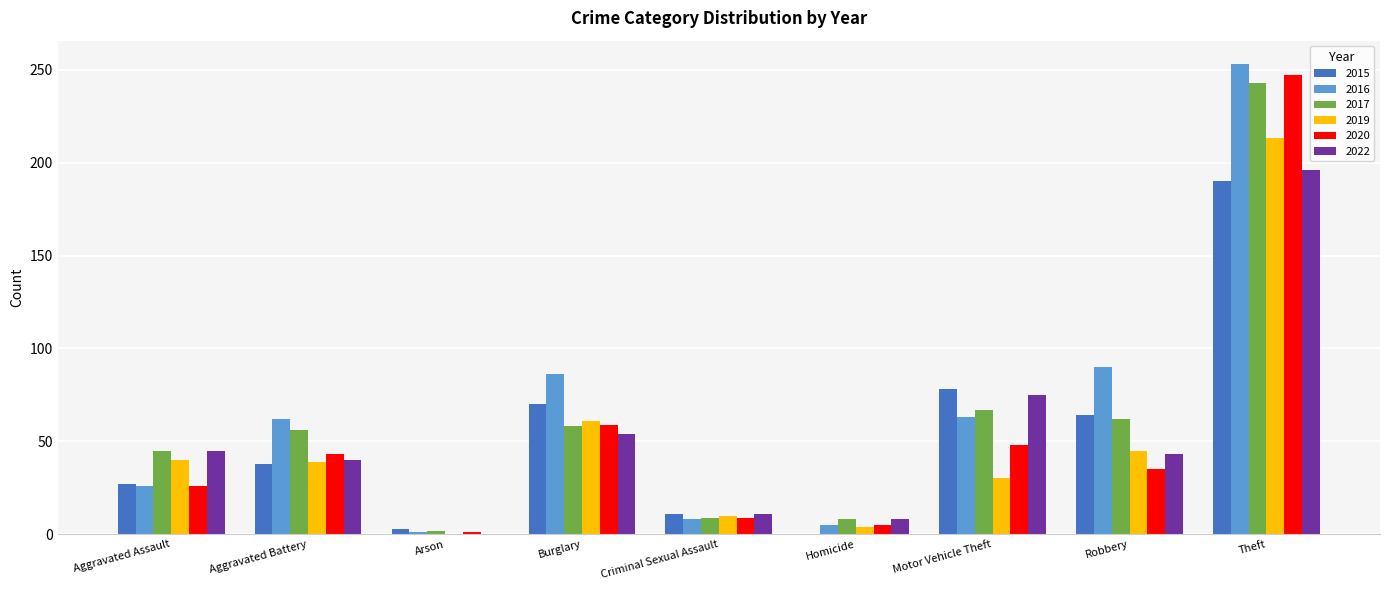

At which category is the sum across all series the highest?

Theft